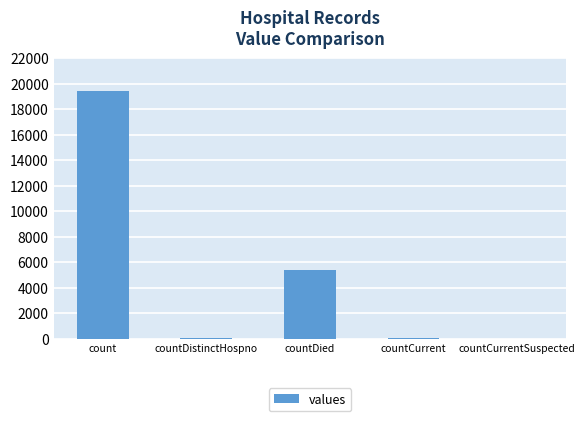

Are the bars horizontal?

No